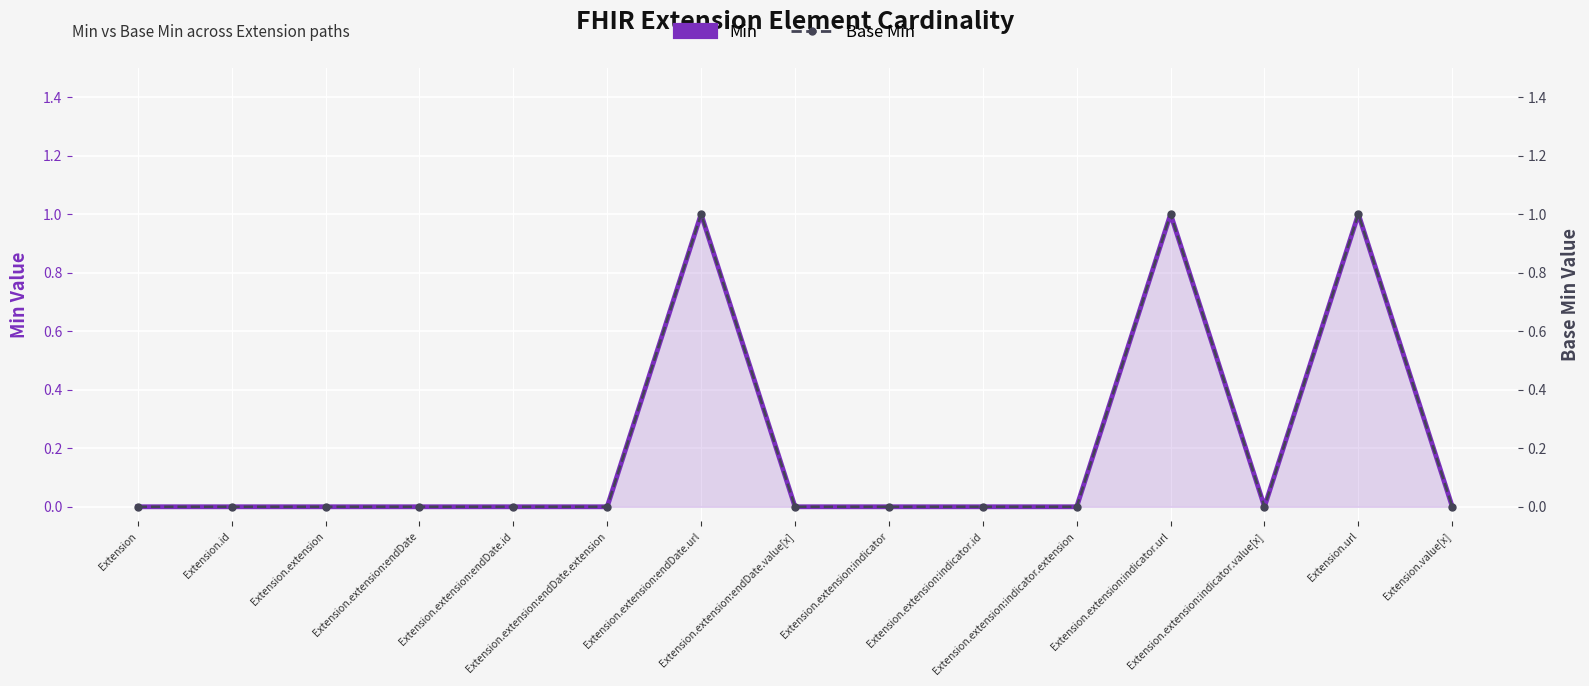

Is it true that Min equals 0 at Extension.value[x]?

True